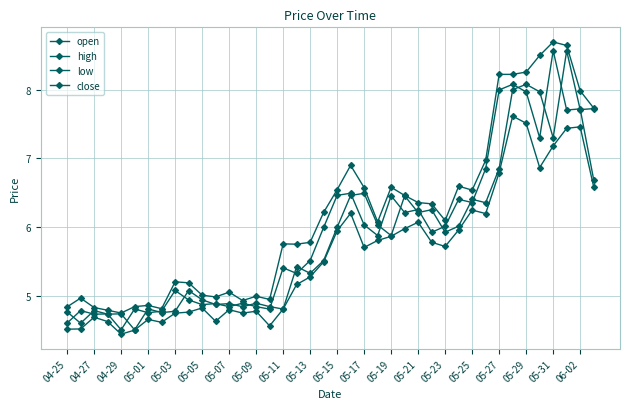

True or false: open and low cross at least once.

False